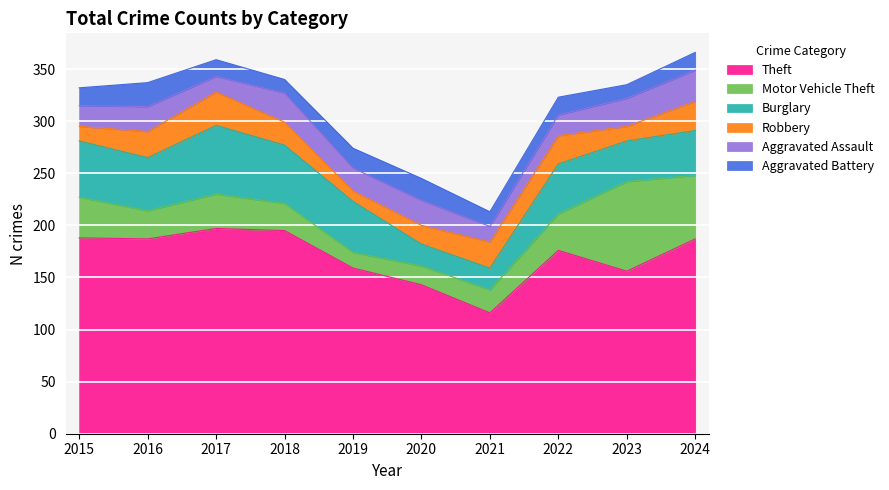

Rank the categories by Robbery value from highest to lowest.

2017, 2024, 2022, 2016, 2021, 2018, 2020, 2015, 2023, 2019